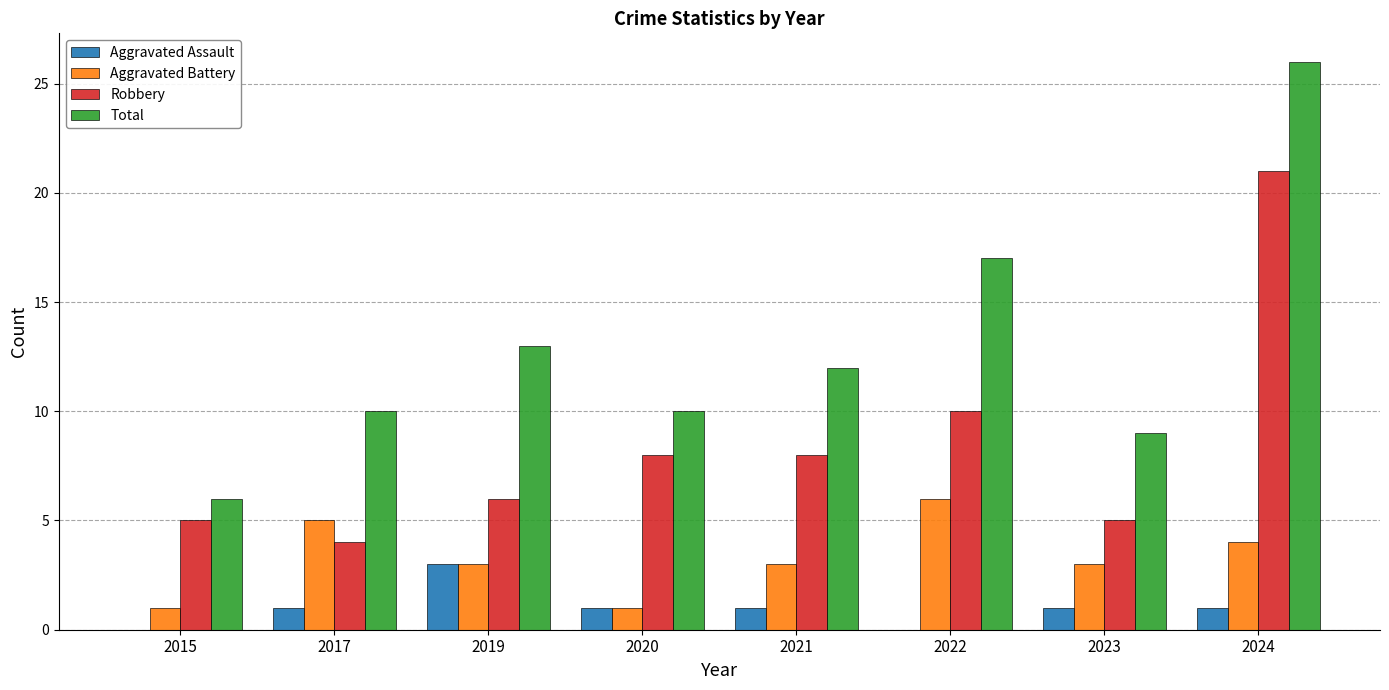

The Aggravated Battery series shows 5 at 2017. True or false?

True